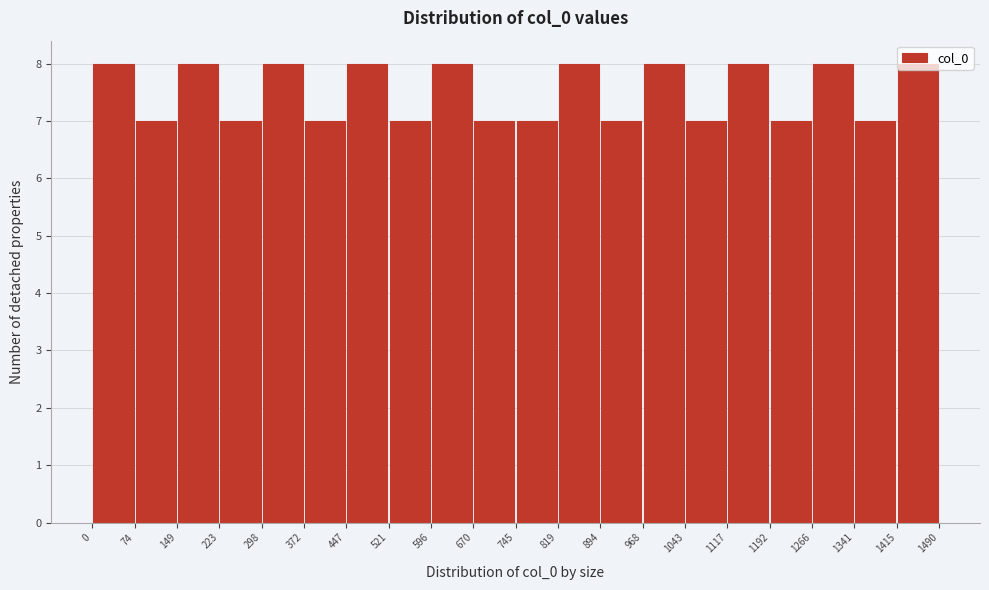

Reading left to right, transcribe this chart: for each bar, give the range it covers on the x-axis and its height. The values are not printed on the chart, so give them approximately, as read against the axis.

0 to 74: 8
74 to 149: 7
149 to 223: 8
223 to 298: 7
298 to 372: 8
372 to 447: 7
447 to 521: 8
521 to 596: 7
596 to 670: 8
670 to 745: 7
745 to 819: 7
819 to 894: 8
894 to 968: 7
968 to 1043: 8
1043 to 1117: 7
1117 to 1192: 8
1192 to 1266: 7
1266 to 1341: 8
1341 to 1415: 7
1415 to 1490: 8